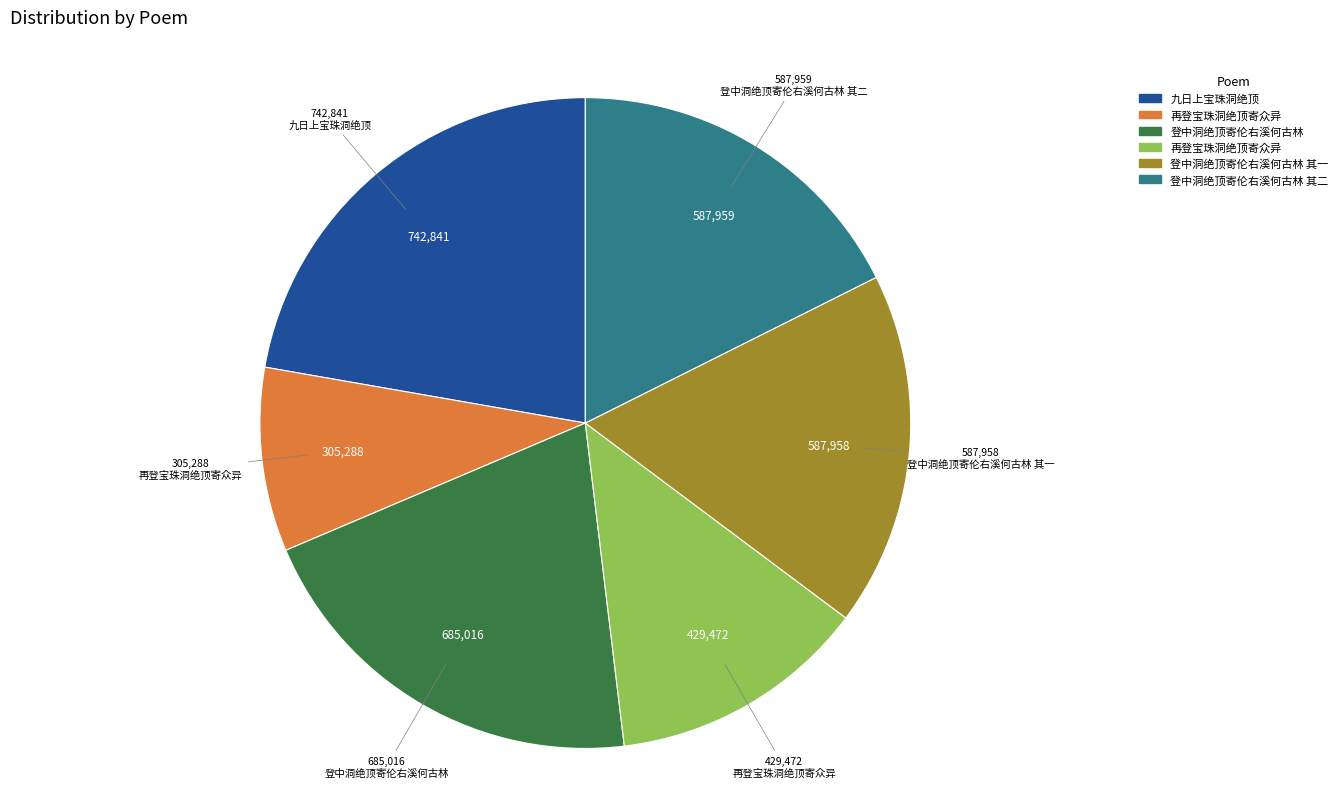

Is there any slice that represents more than half of the pie?

No